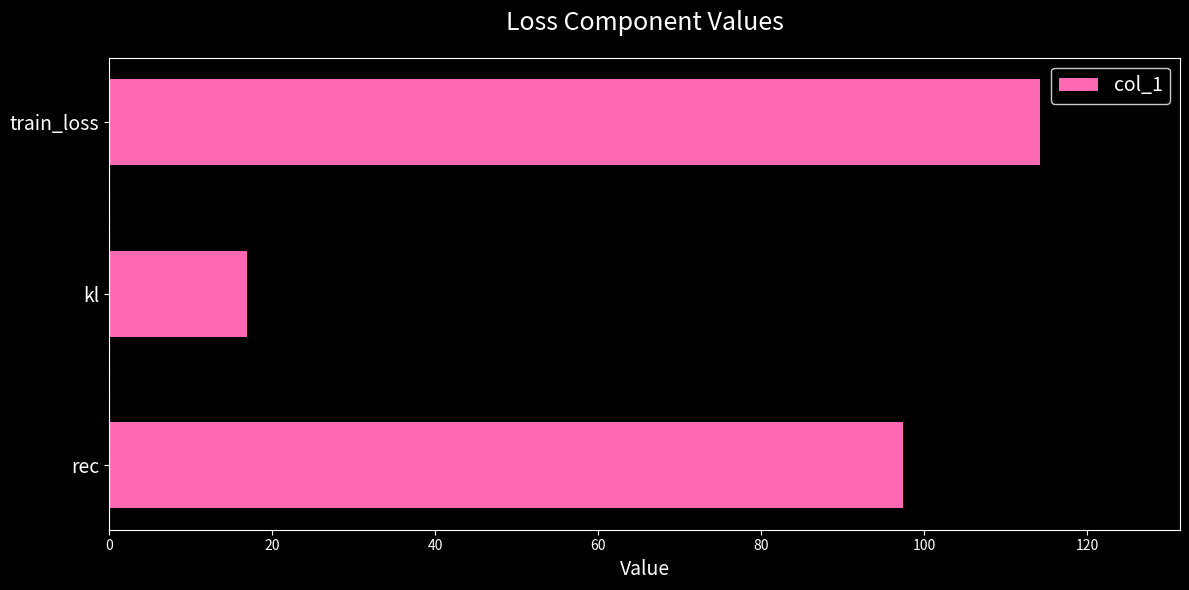

True or false: the data shows 65.5 at train_loss.

False